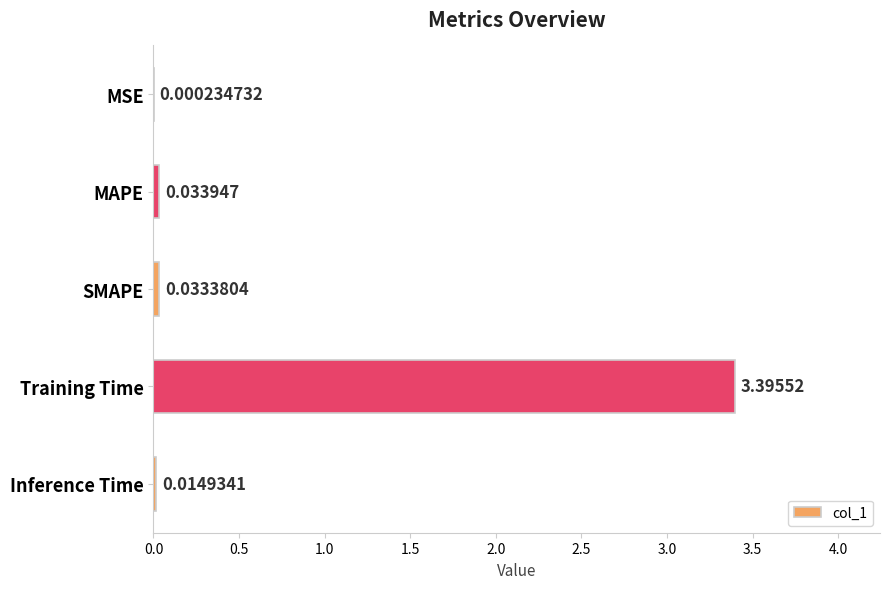

Where is the data nearest to the value 1?

MAPE